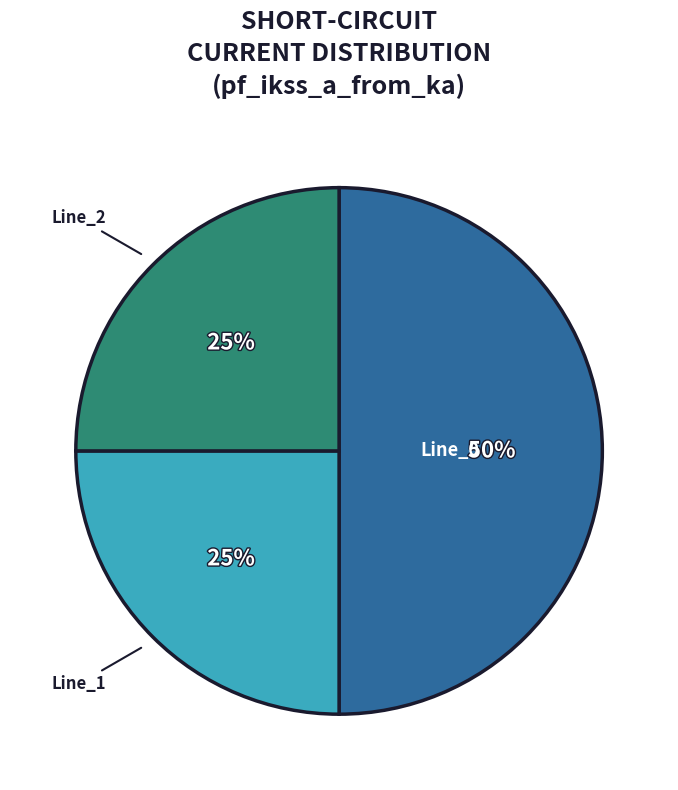

How many segments does this pie chart have?

3